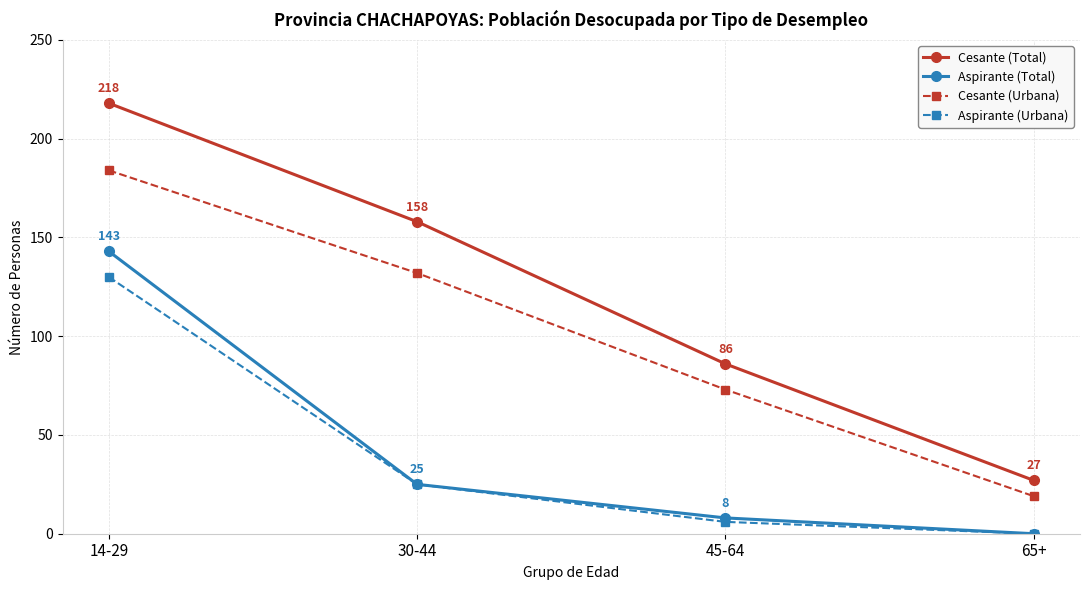

What are all the series names shown in the legend?

Cesante (Total), Aspirante (Total), Cesante (Urbana), Aspirante (Urbana)